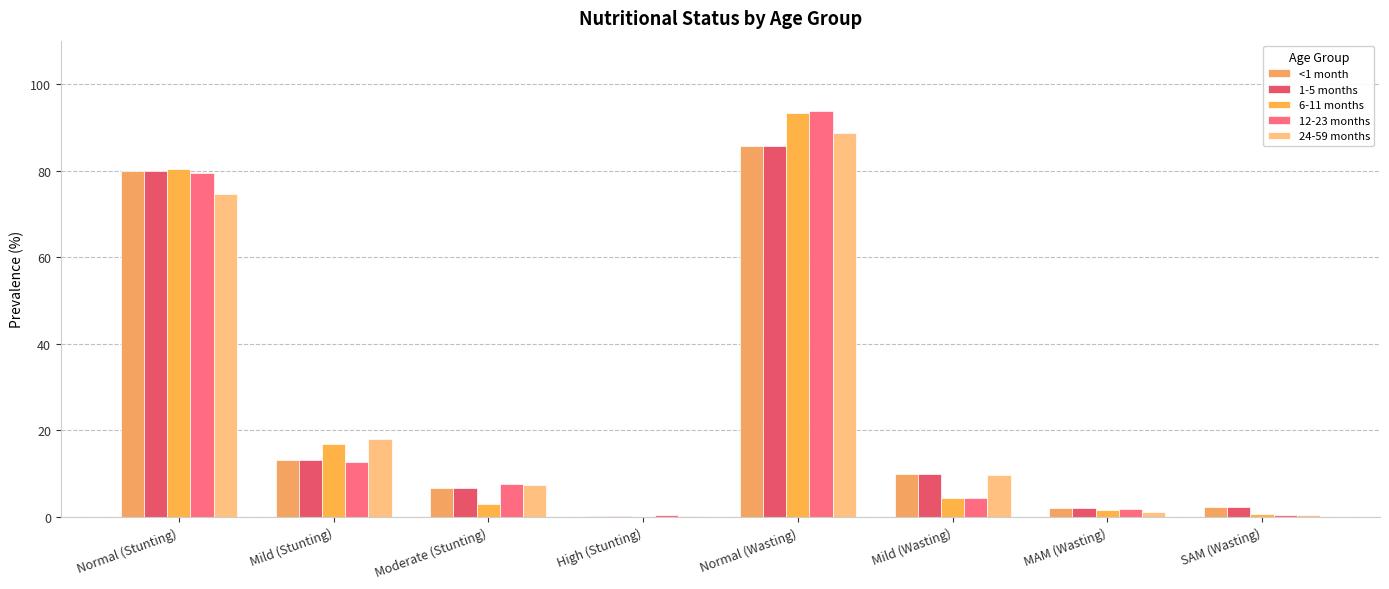

What is the total value across all series at Mild (Wasting)?

38.0